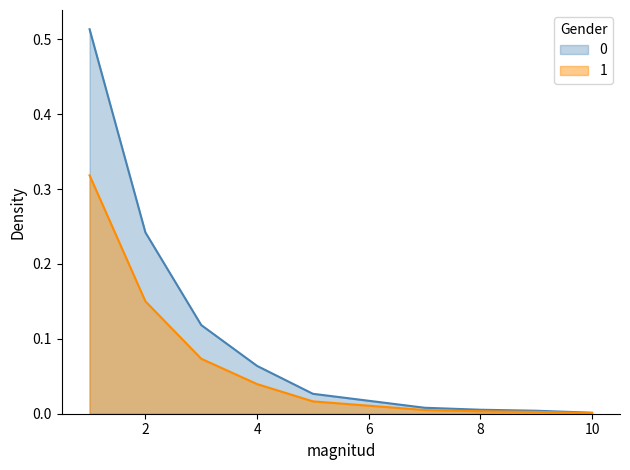

What are all the series names shown in the legend?

0, 1